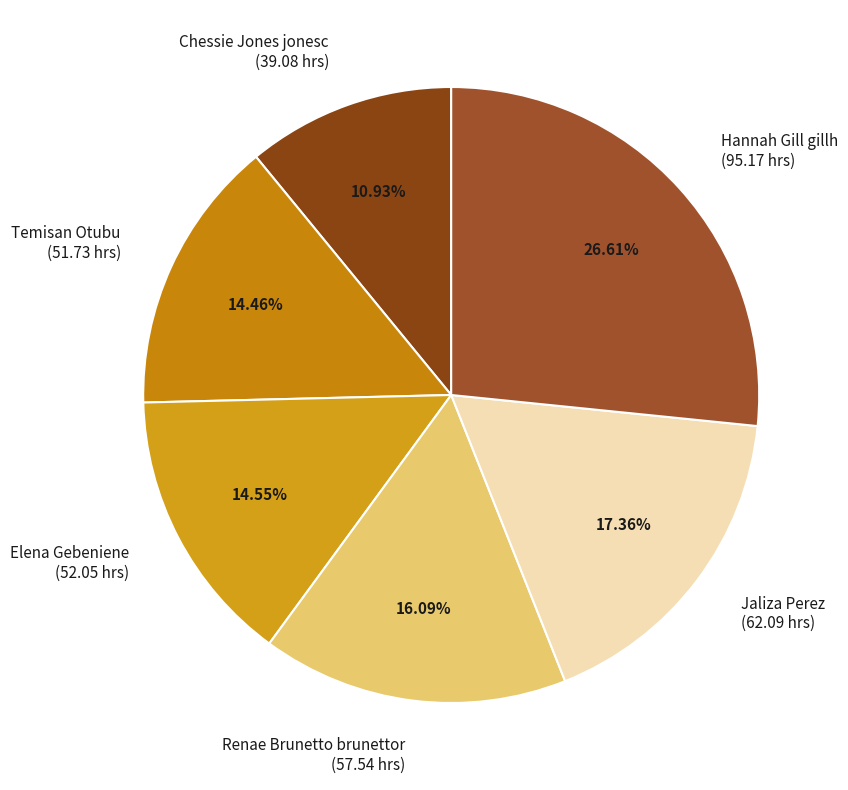

The Jaliza Perez slice represents 17% of the pie. True or false?

True